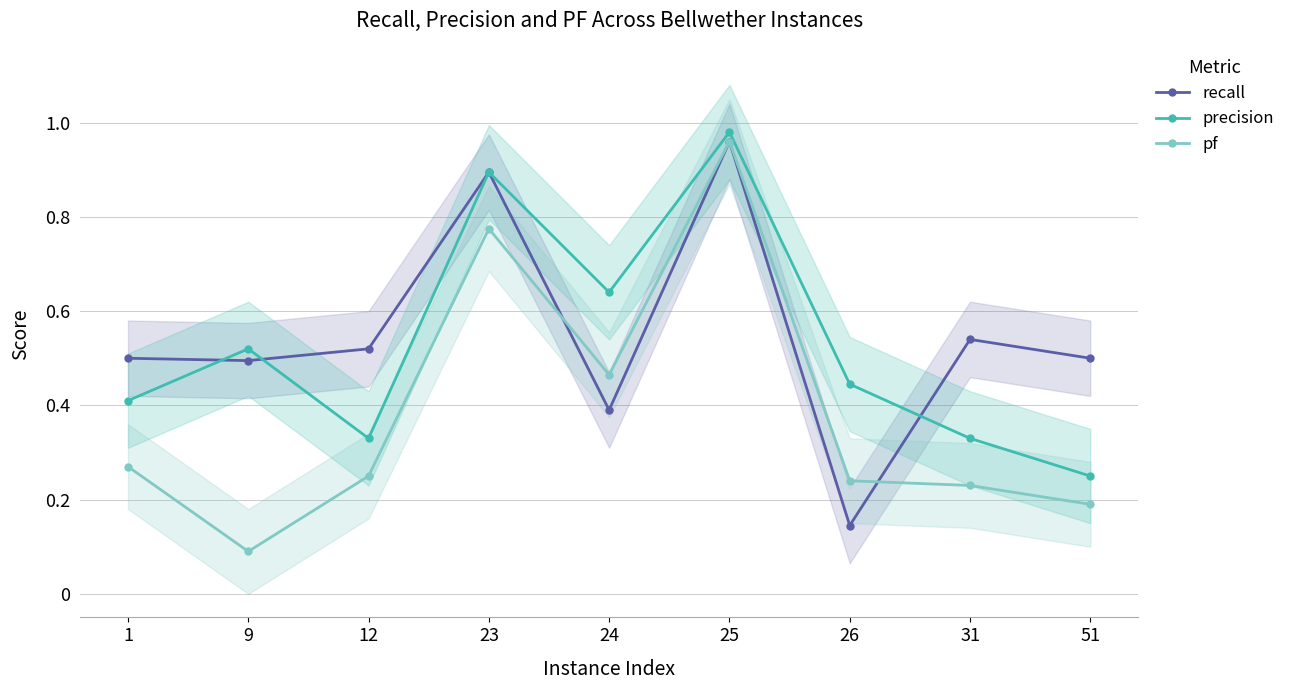

True or false: pf has a value of 0.6 at 24.

False